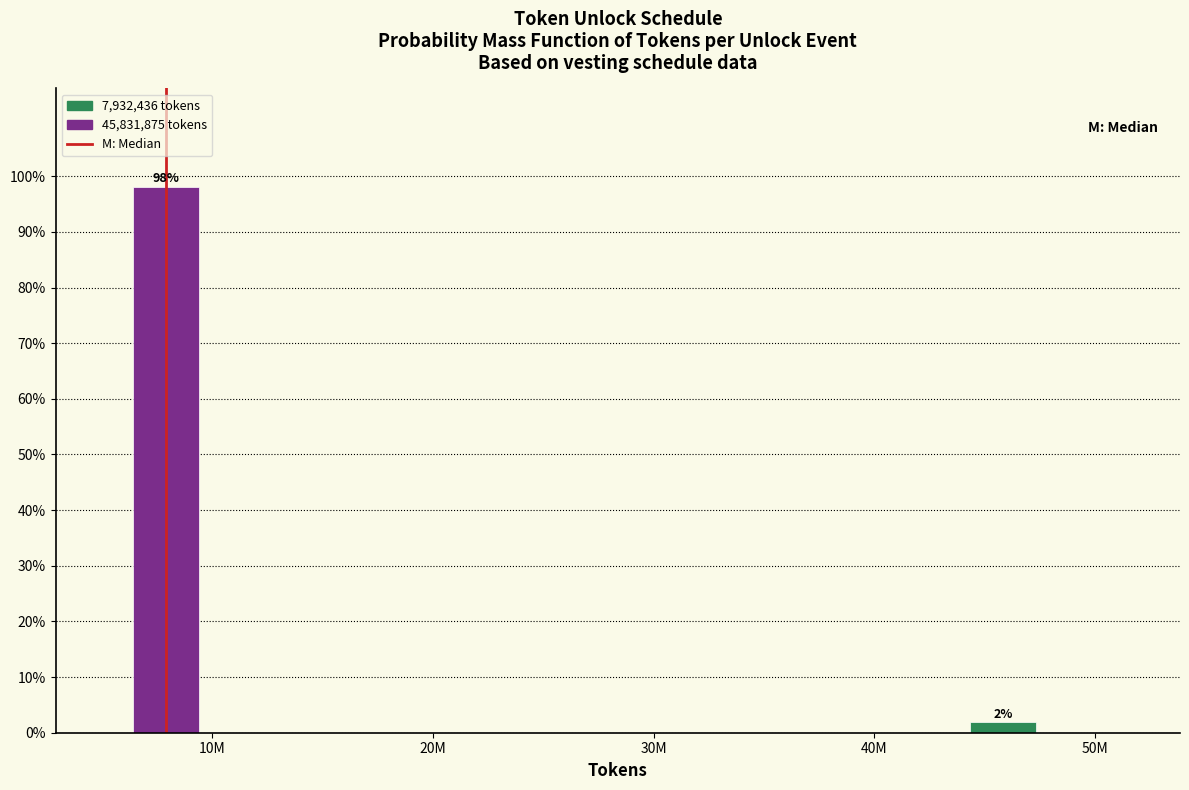

What is the label of the 2nd bar from the left?

50M